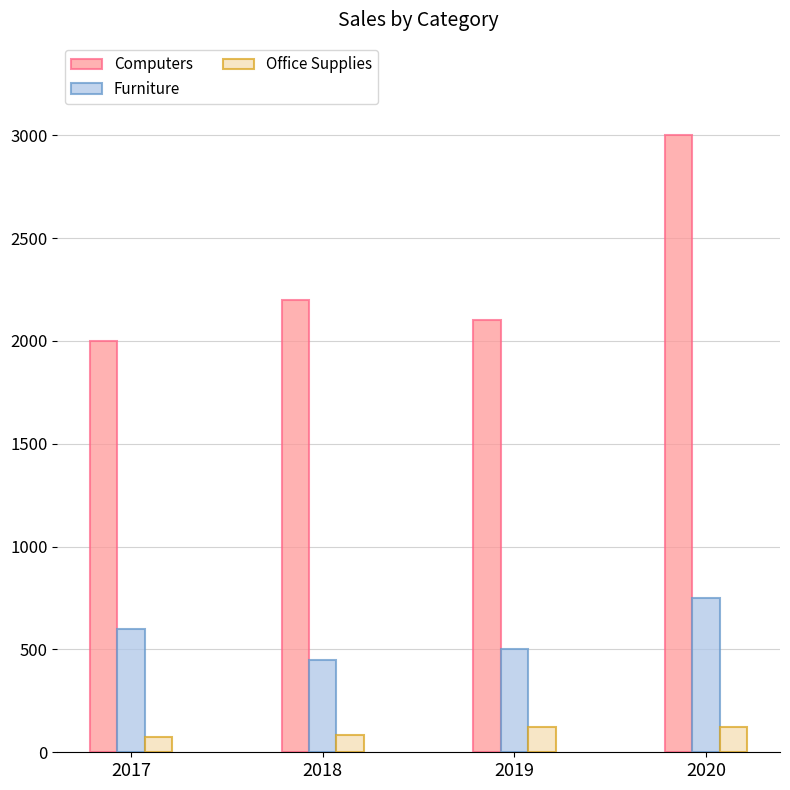

At how many categories does at least one series exceed 1558?

4